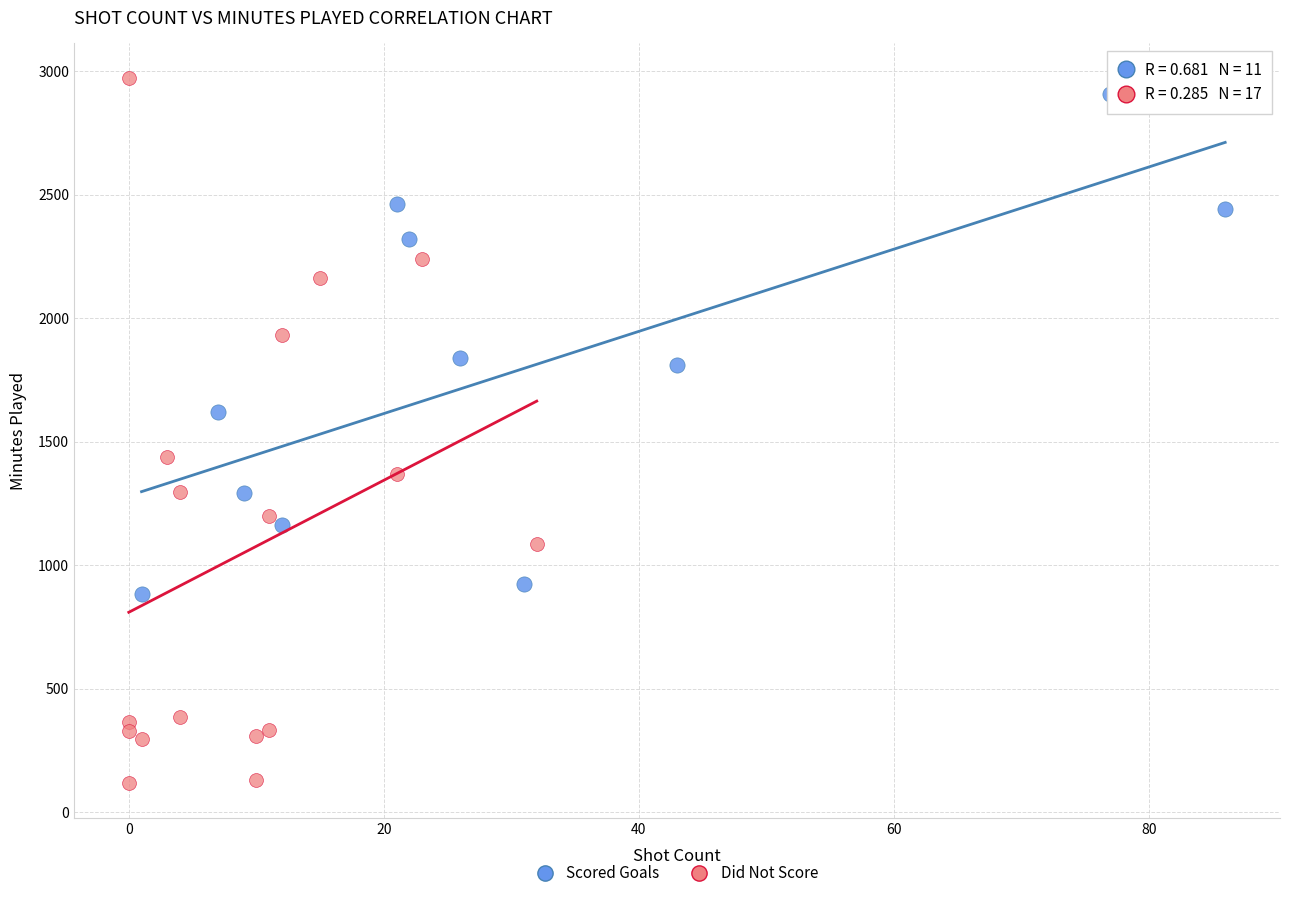

Which series has the widest spread of Y values?

Did Not Score